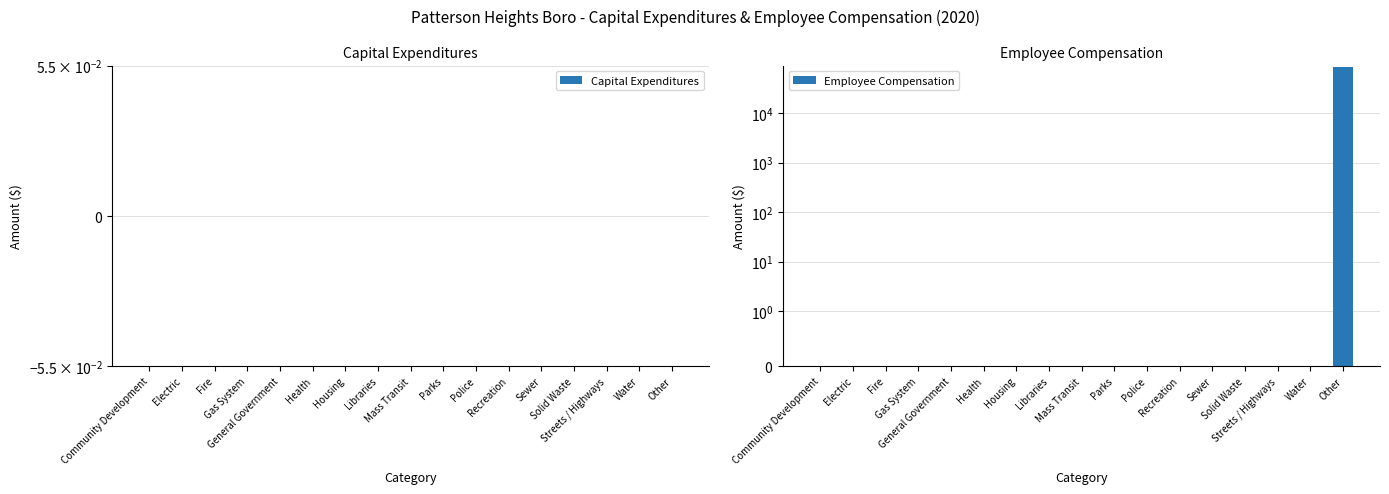

Which category has the highest value in the Capital Expenditures series?

Community Development